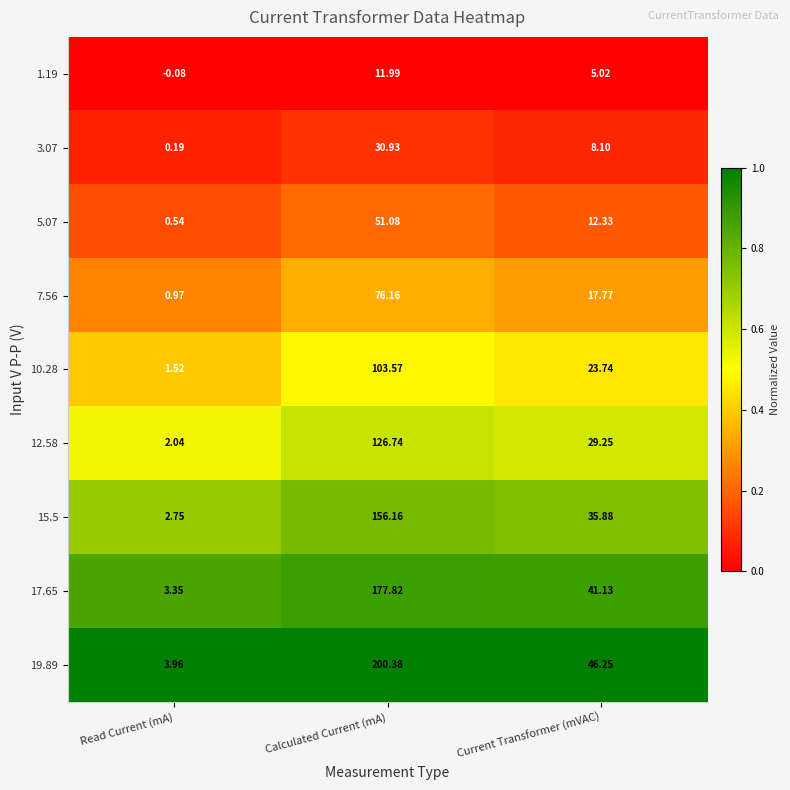

At which label is 5.07 closest to 25?

Current Transformer (mVAC)